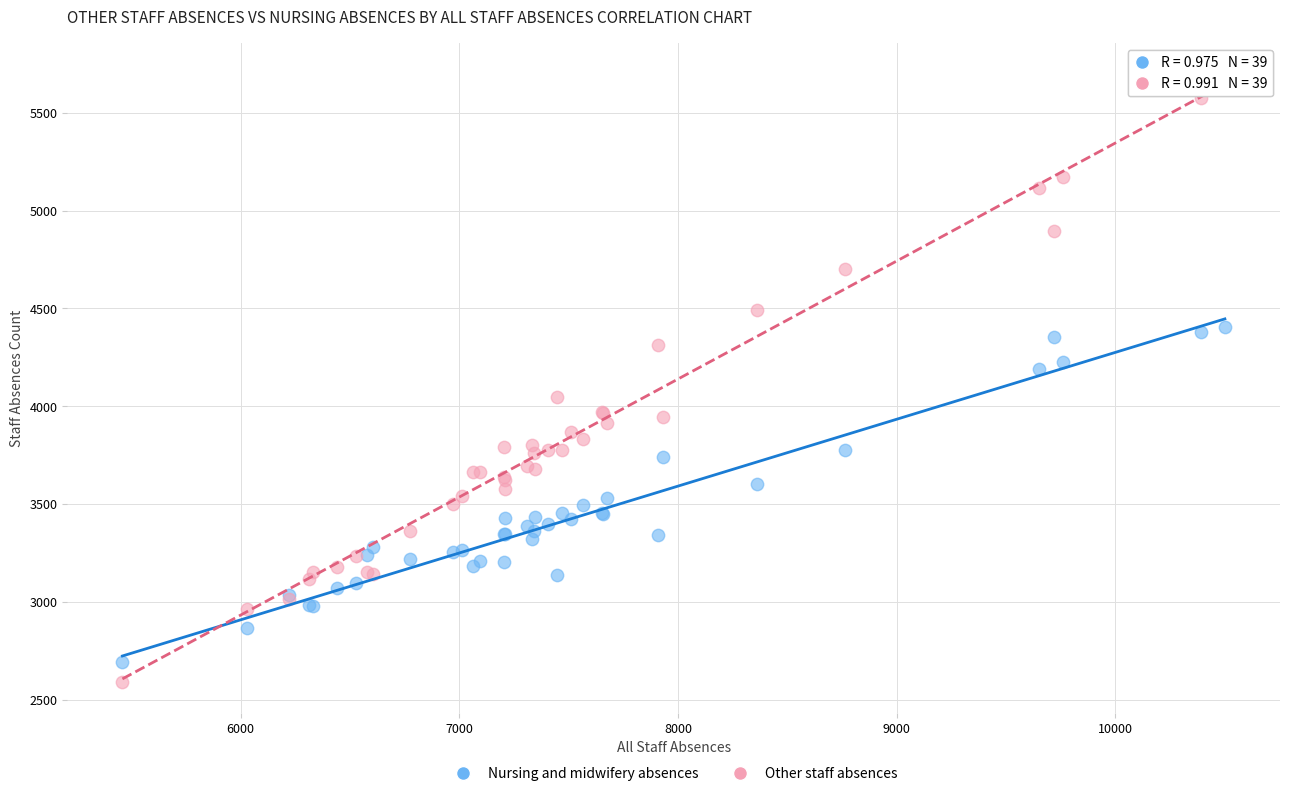

Which series contains the highest Y value?

Other staff absences